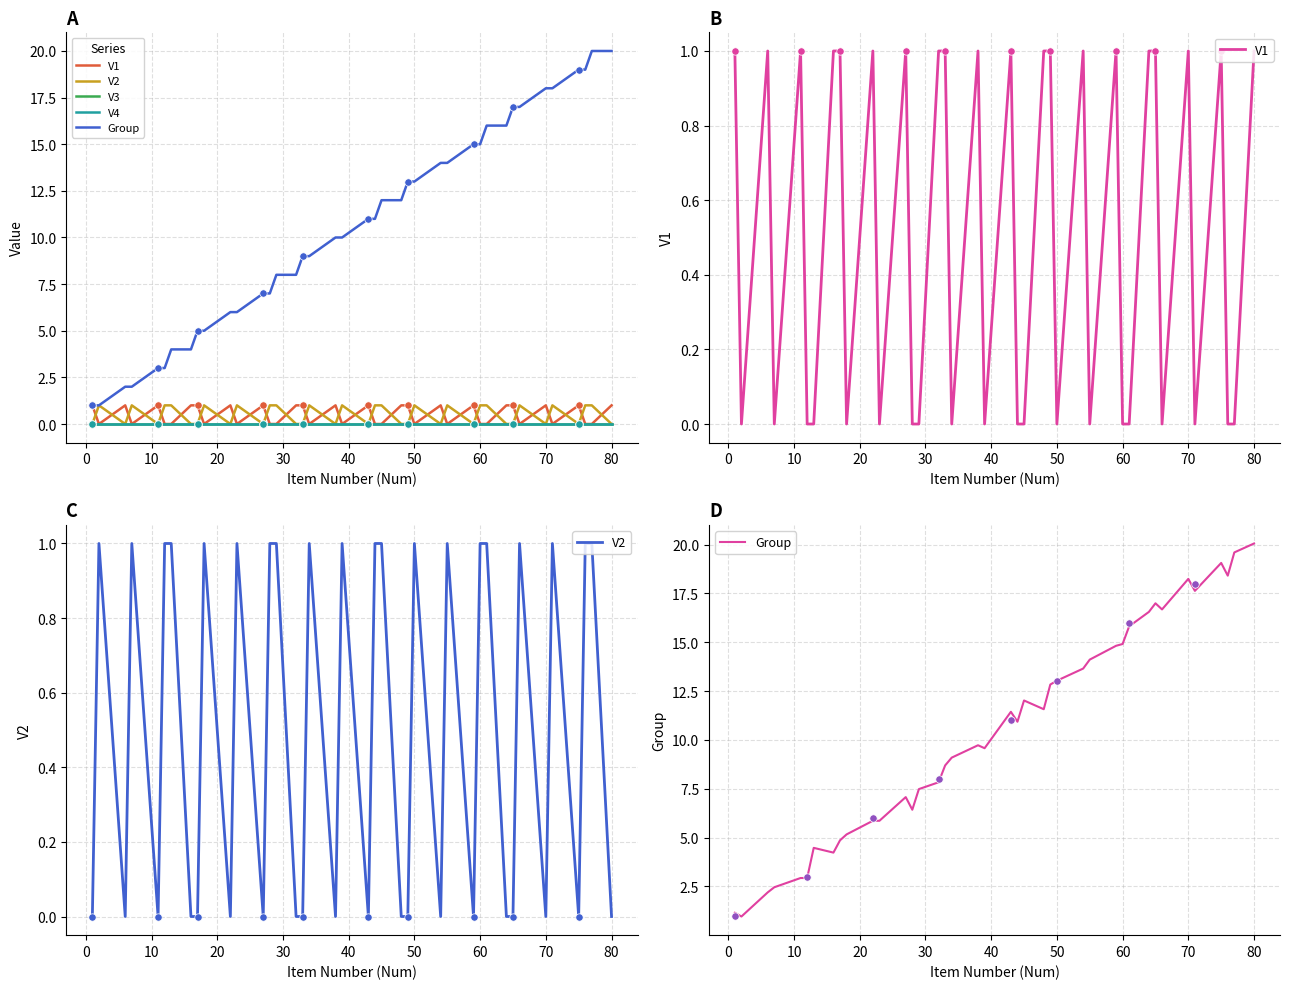

Which series contains the highest Y value?

Group